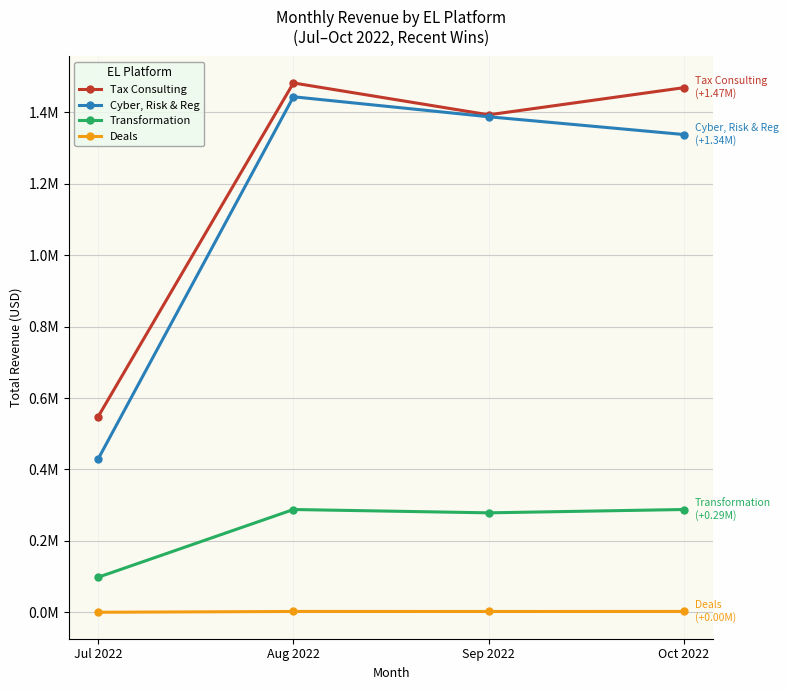

List the series in order of their peak value, highest first.

Tax Consulting, Cyber, Risk & Reg, Transformation, Deals